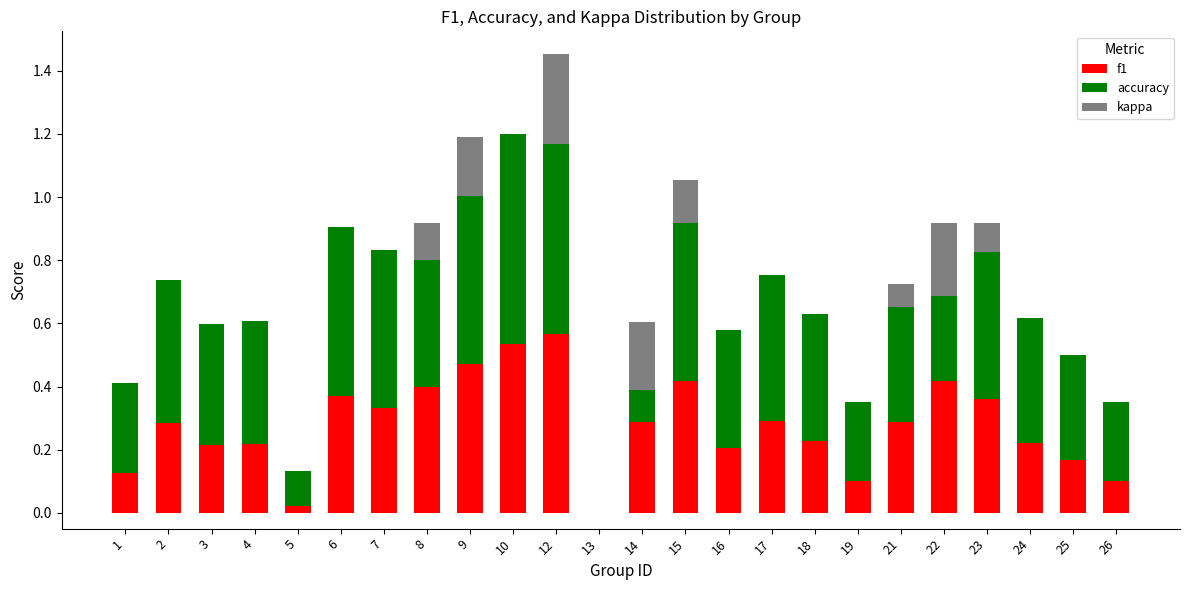

Reading left to right, what are all the values shown in this chart?

f1: 0.1	0.3	0.2	0.2	0.0	0.4	0.3	0.4	0.5	0.5	0.6	0.0	0.3	0.4	0.2	0.3	0.2	0.1	0.3	0.4	0.4	0.2	0.2	0.1
accuracy: 0.3	0.5	0.4	0.4	0.1	0.5	0.5	0.4	0.5	0.7	0.6	0.0	0.3	0.5	0.4	0.5	0.4	0.2	0.4	0.5	0.5	0.4	0.3	0.2
kappa: 0.0	0.0	0.0	0.0	0.0	0.0	0.0	0.1	0.2	0.0	0.3	0.0	-0.2	0.1	0.0	0.0	0.0	0.0	0.1	-0.2	0.1	0.0	0.0	0.0